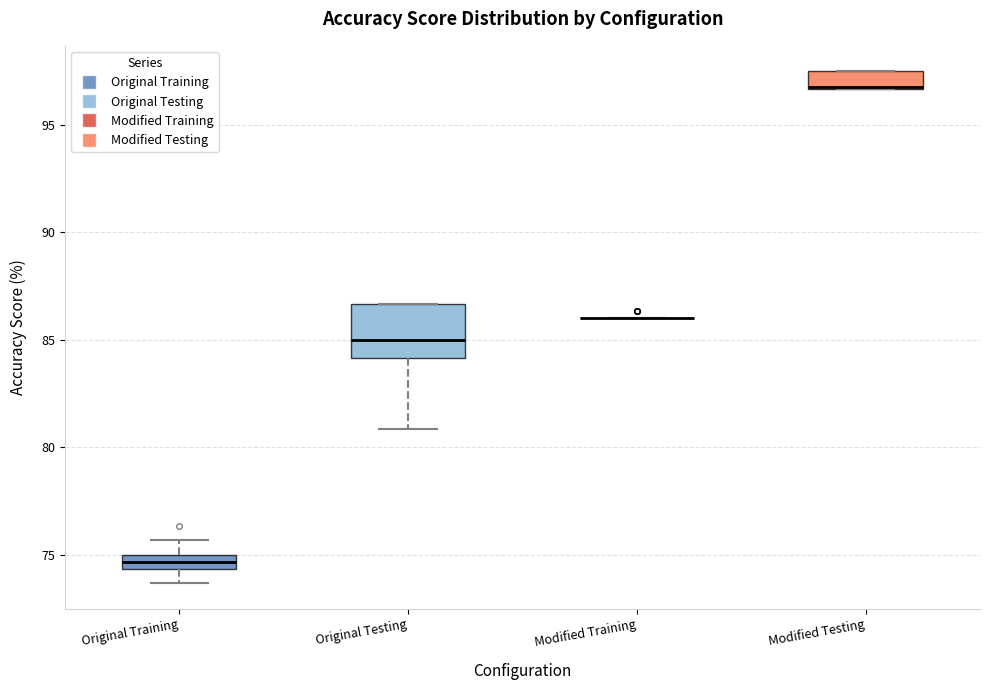

Where is the upper edge of the box for Original Training on the y-axis? The values are not printed on the chart, so give them approximately, as read against the axis.

75.0